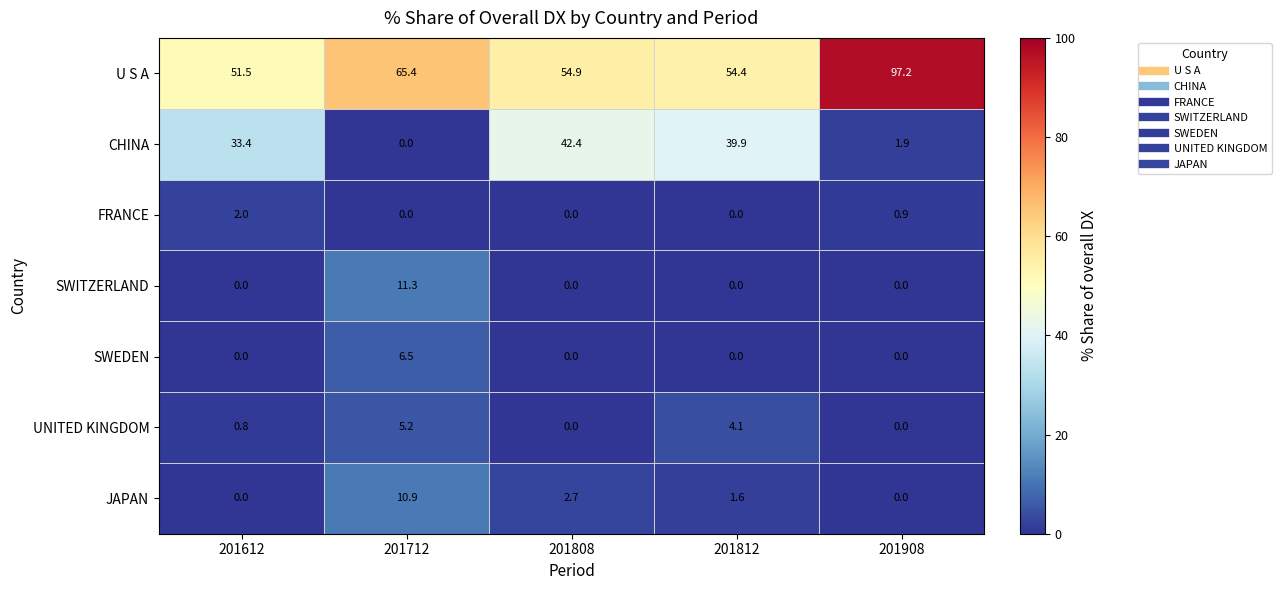

Which series has the largest range (max minus min)?

U S A